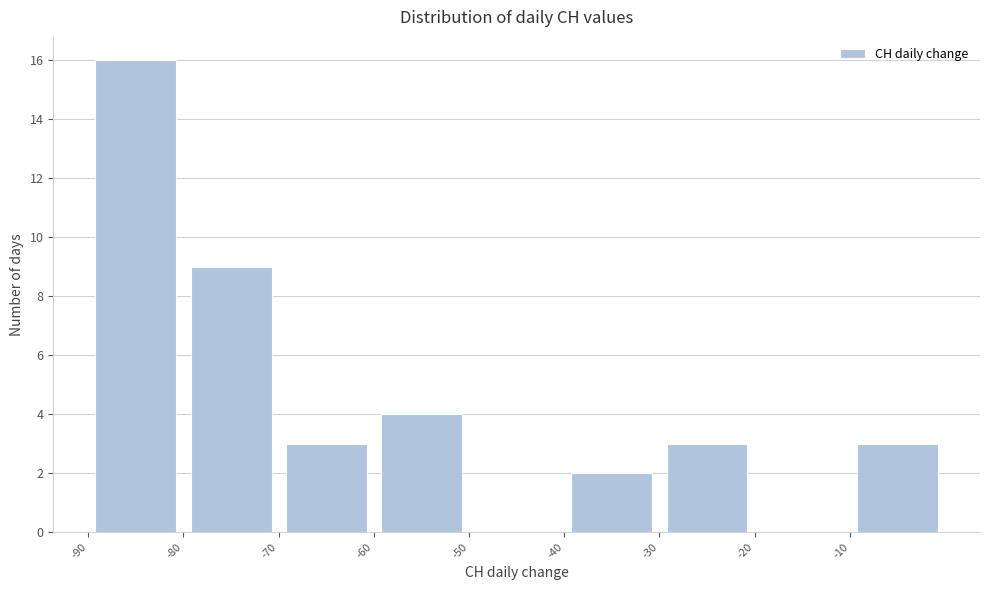

What is the height of the bar covering -40 to -30 on the x-axis? The values are not printed on the chart, so give them approximately, as read against the axis.

2